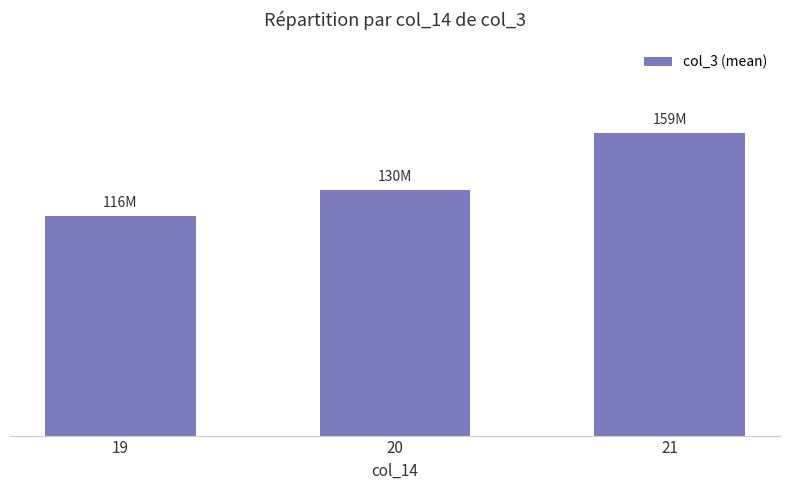

Where is the data nearest to the value 138108894?

20